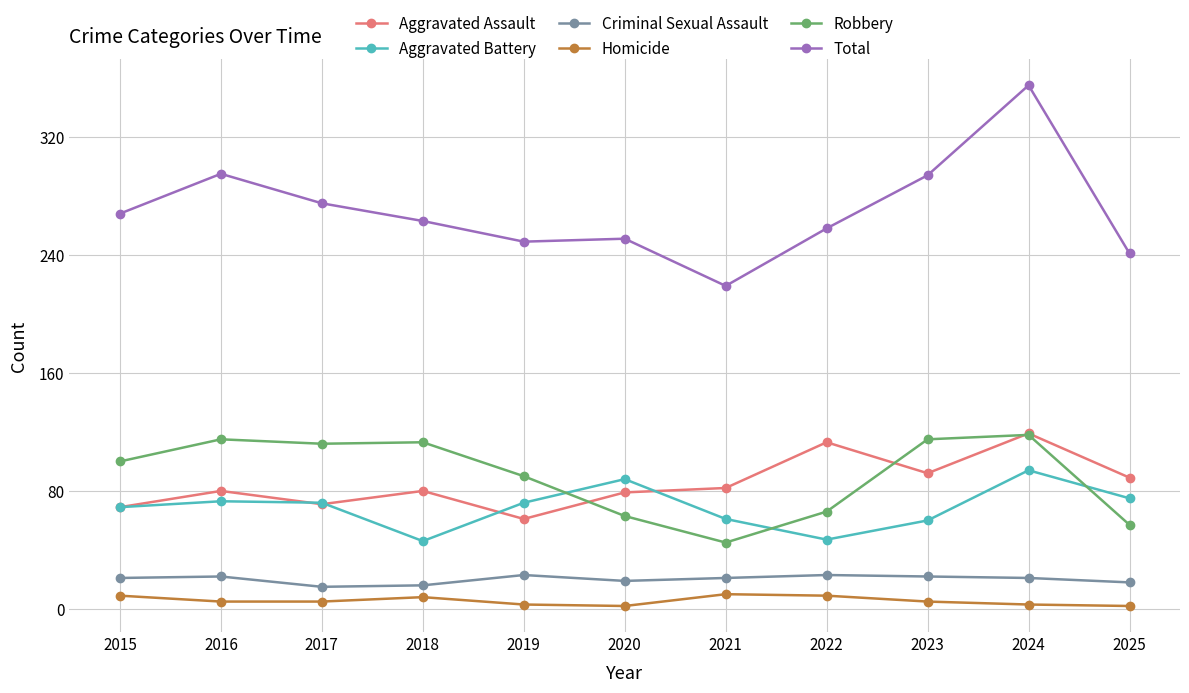

Which series has the largest total across all categories?

Total